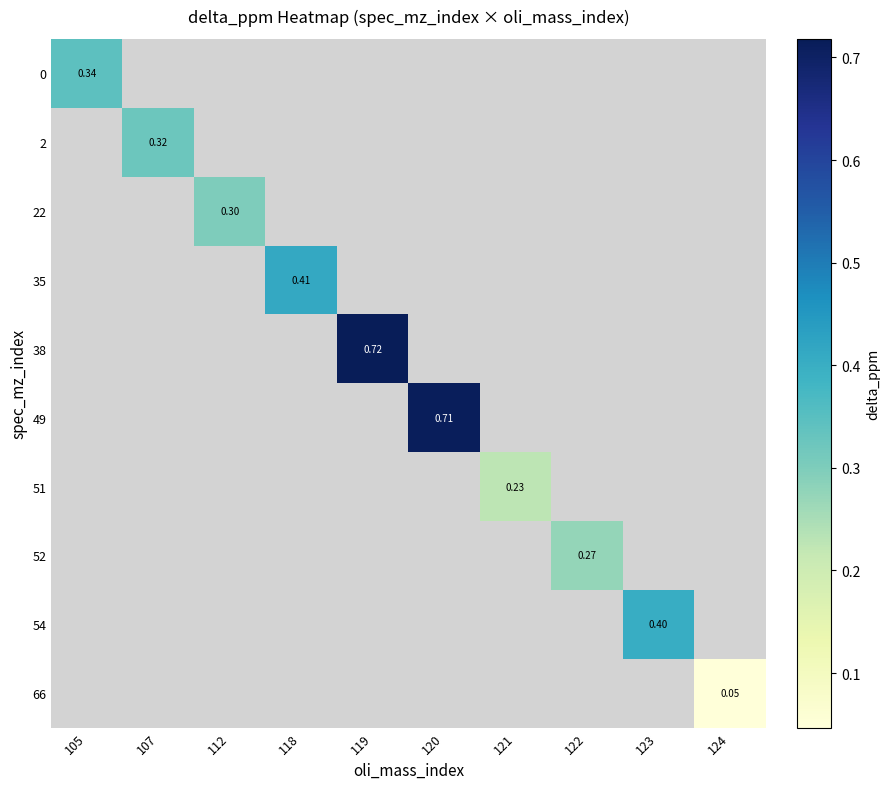

Which has a higher value, 124 or 122?

122